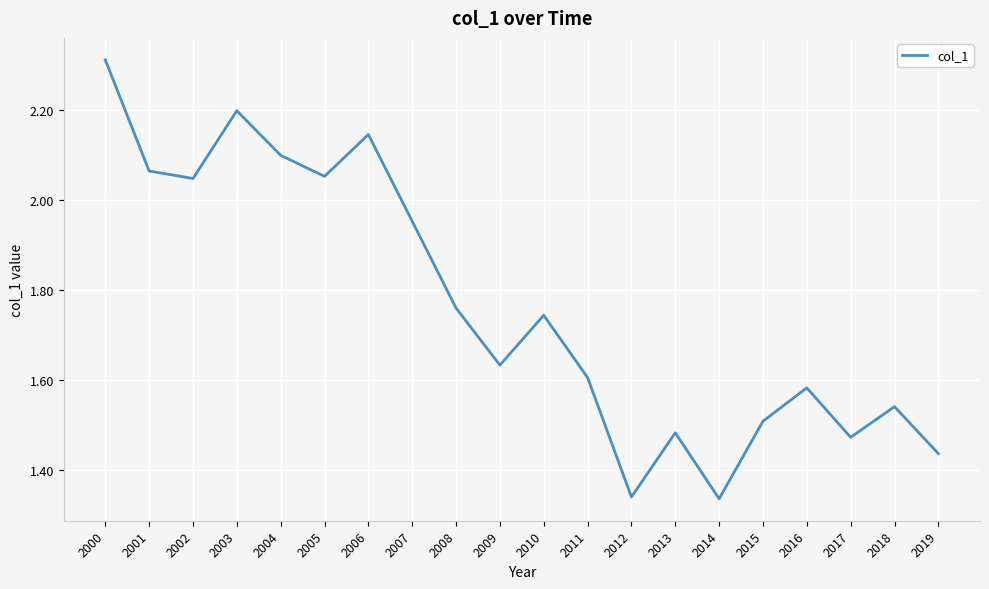

True or false: the data shows 1.6 at 2016.

True